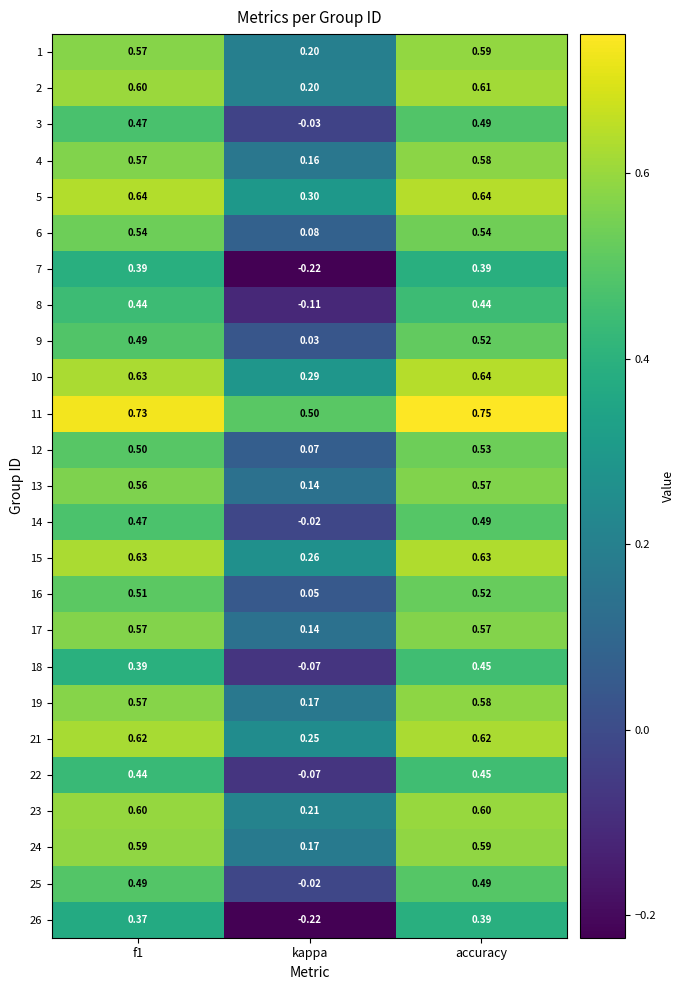

Which category has the highest value across all series?

accuracy